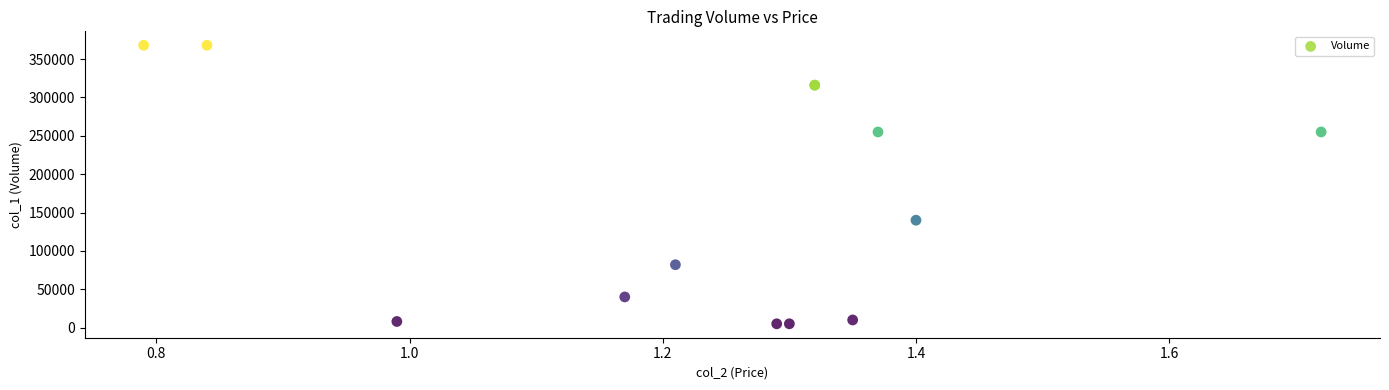

What Y value in the scatter plot is closest to 186500?

140000